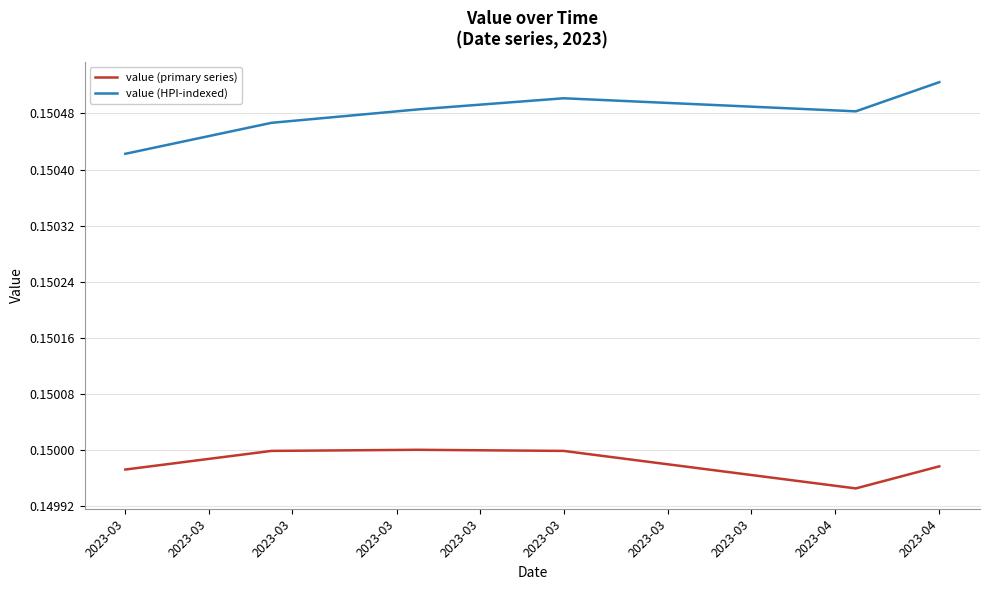

True or false: value (primary series) and value (HPI-indexed) cross at least once.

False